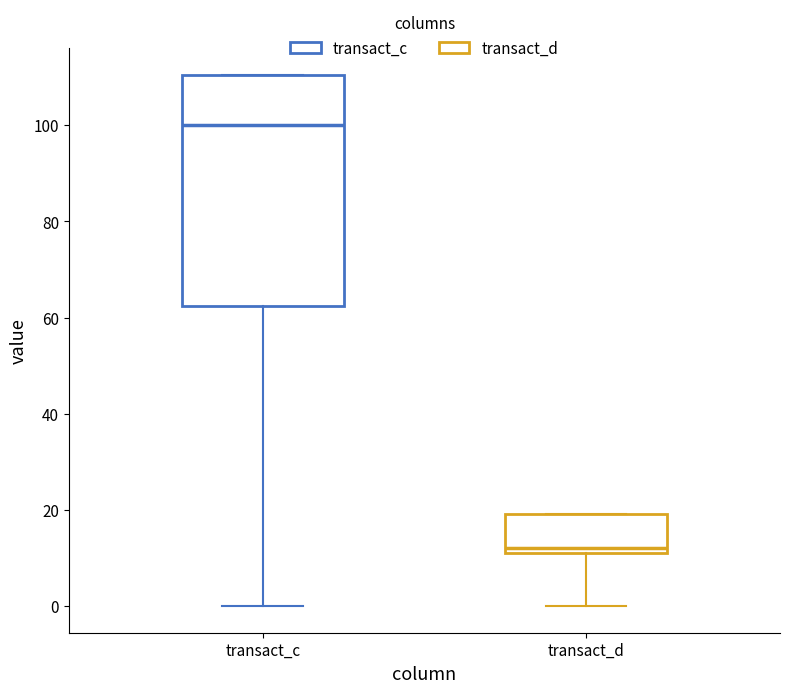

Reading left to right, transcribe this box plot: for each box, give where its median line is, the range the box spans, and where its two whiskers end, as read against the y-axis. The values are not printed on the chart, so give them approximately, as read against the axis.

transact_c: median 100, box 62 to 110, whiskers 0 to 110
transact_d: median 12 (just above the box's lower edge), box 12 to 20, whiskers 0 to 20